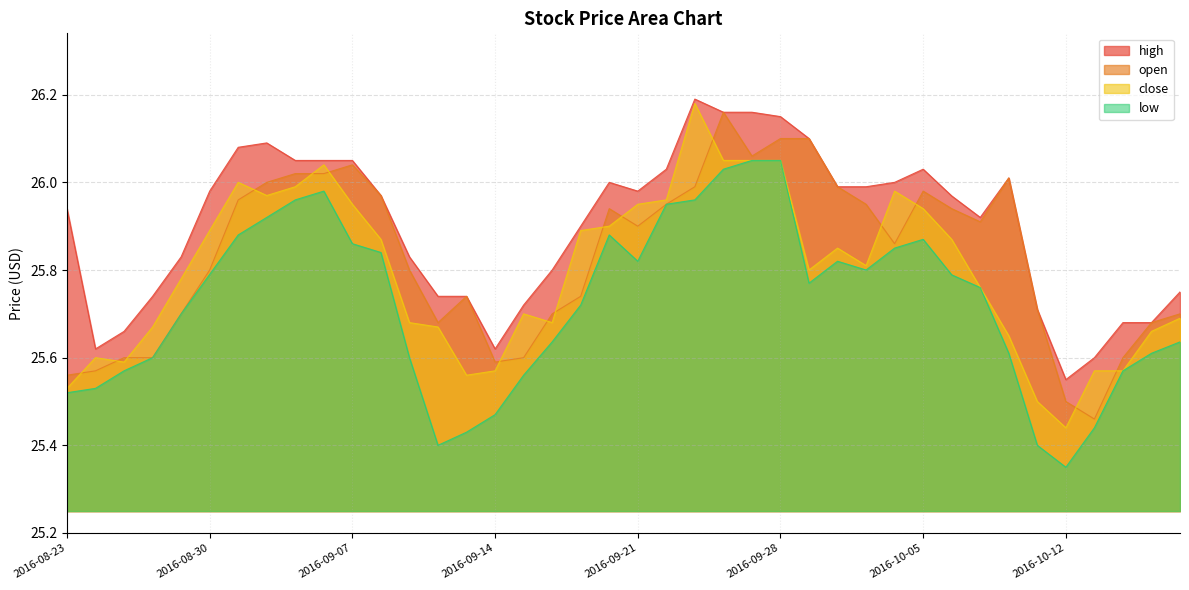

What is the difference between the open values at 2016-09-08 and 2016-09-28?

0.1